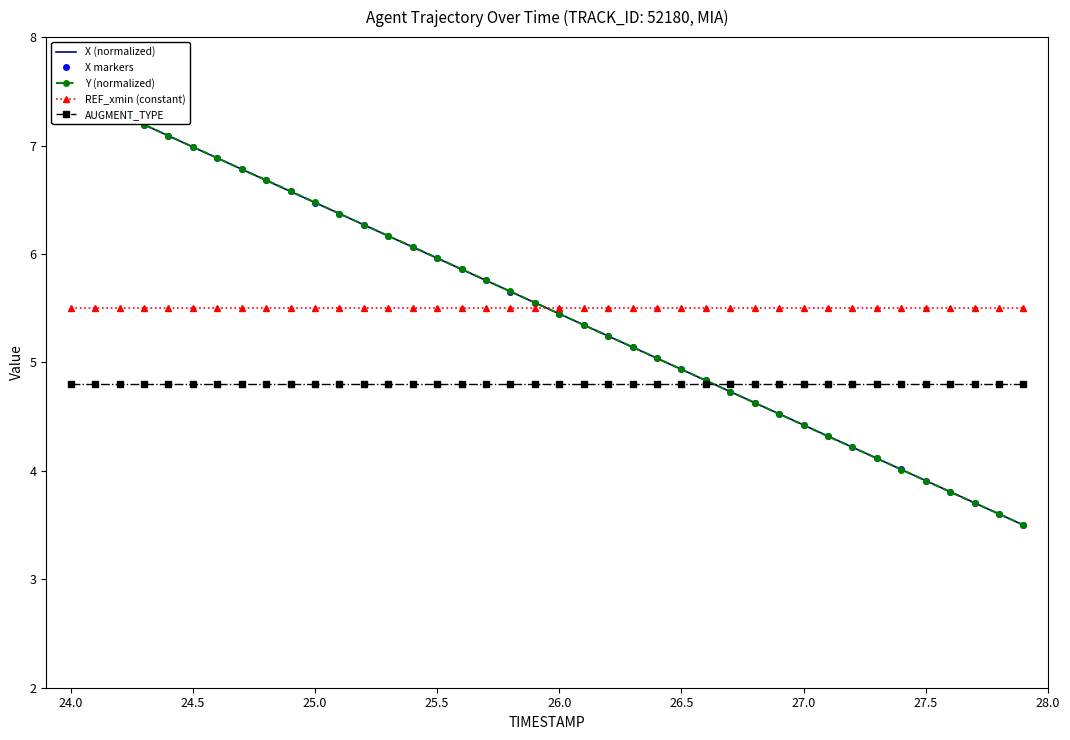

True or false: REF_xmin (constant) and Y (normalized) intersect in this chart.

True